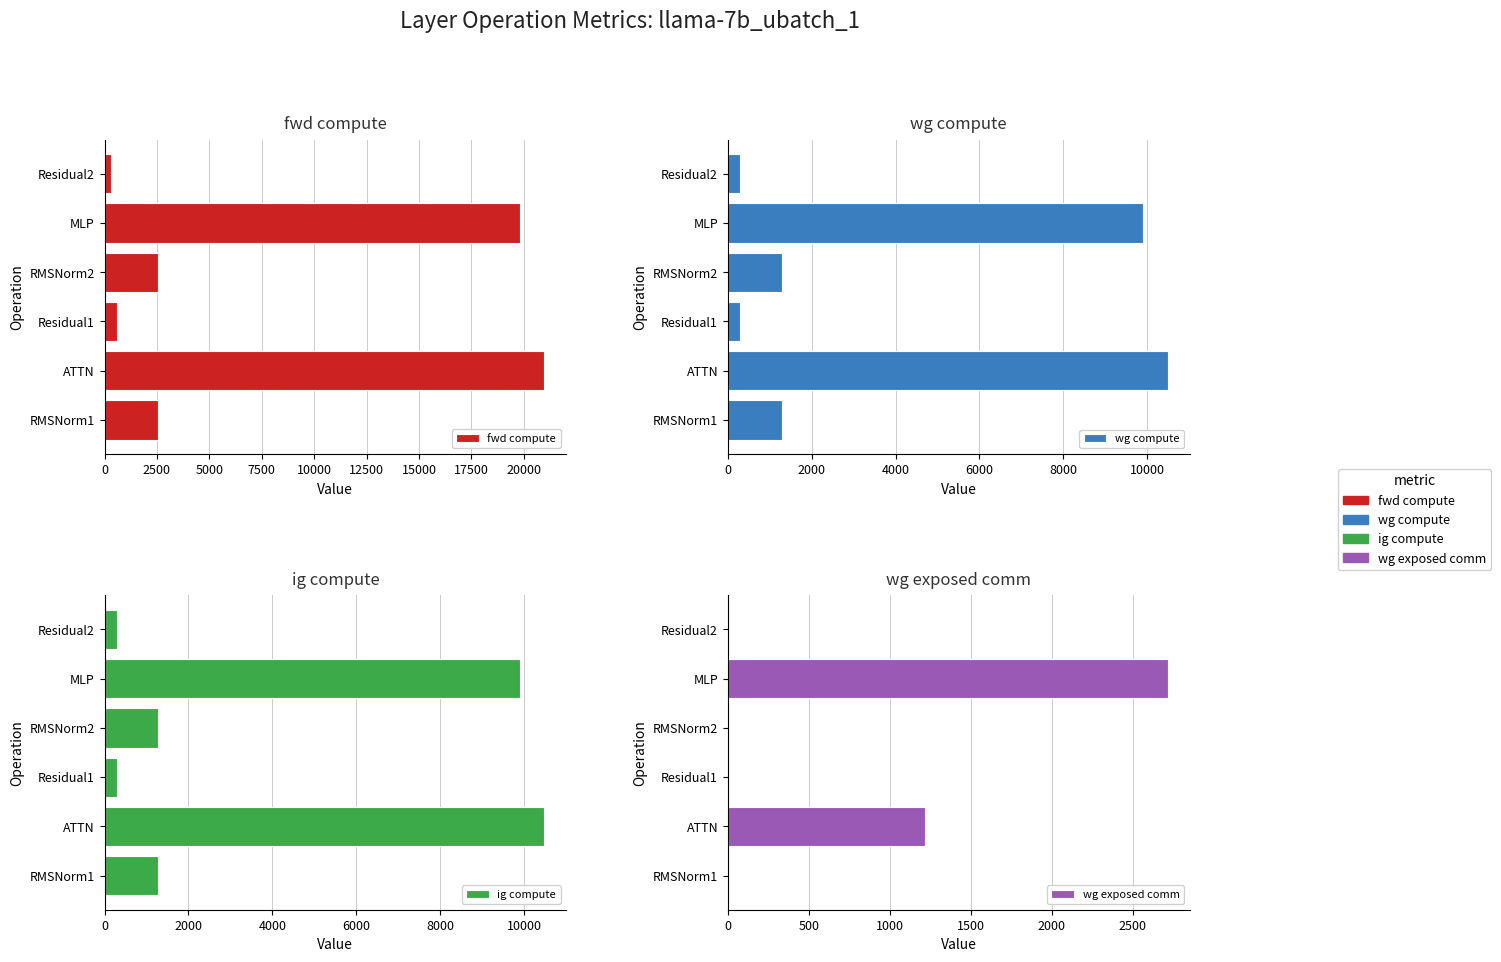

Reading left to right, extract all data points from this chart.

fwd compute: 2571.5	20969.0	600.1	2571.5	19792.9	300.0
wg compute: 1285.7	10484.5	300.0	1285.7	9896.5	300.0
ig compute: 1285.7	10484.5	300.0	1285.7	9896.5	300.0
wg exposed comm: 0.0	1217.5	0.0	0.0	2713.8	0.0